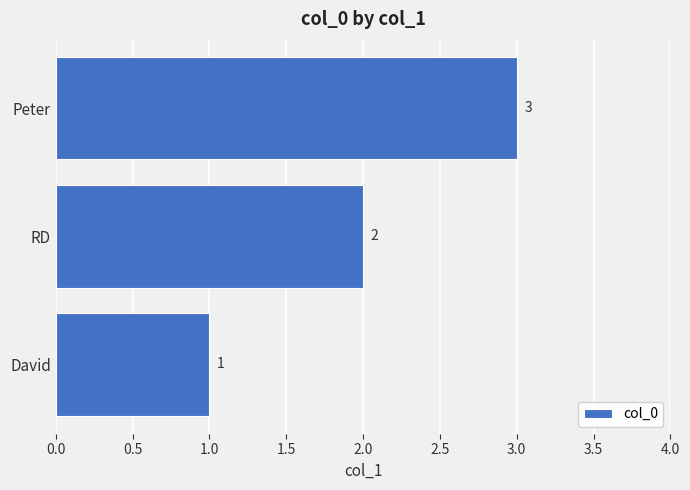

Rank the categories by value from highest to lowest.

Peter, RD, David